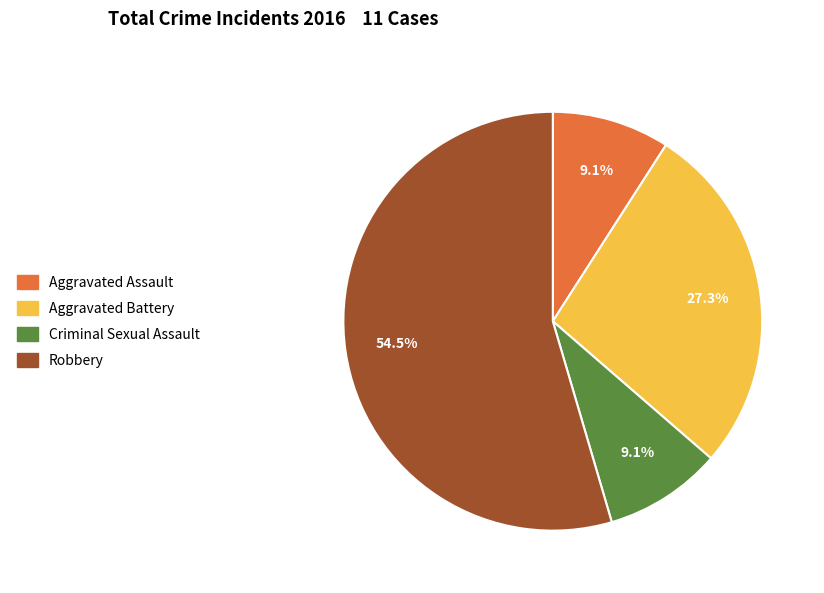

What percentage is NOT represented by Criminal Sexual Assault?

90.9%